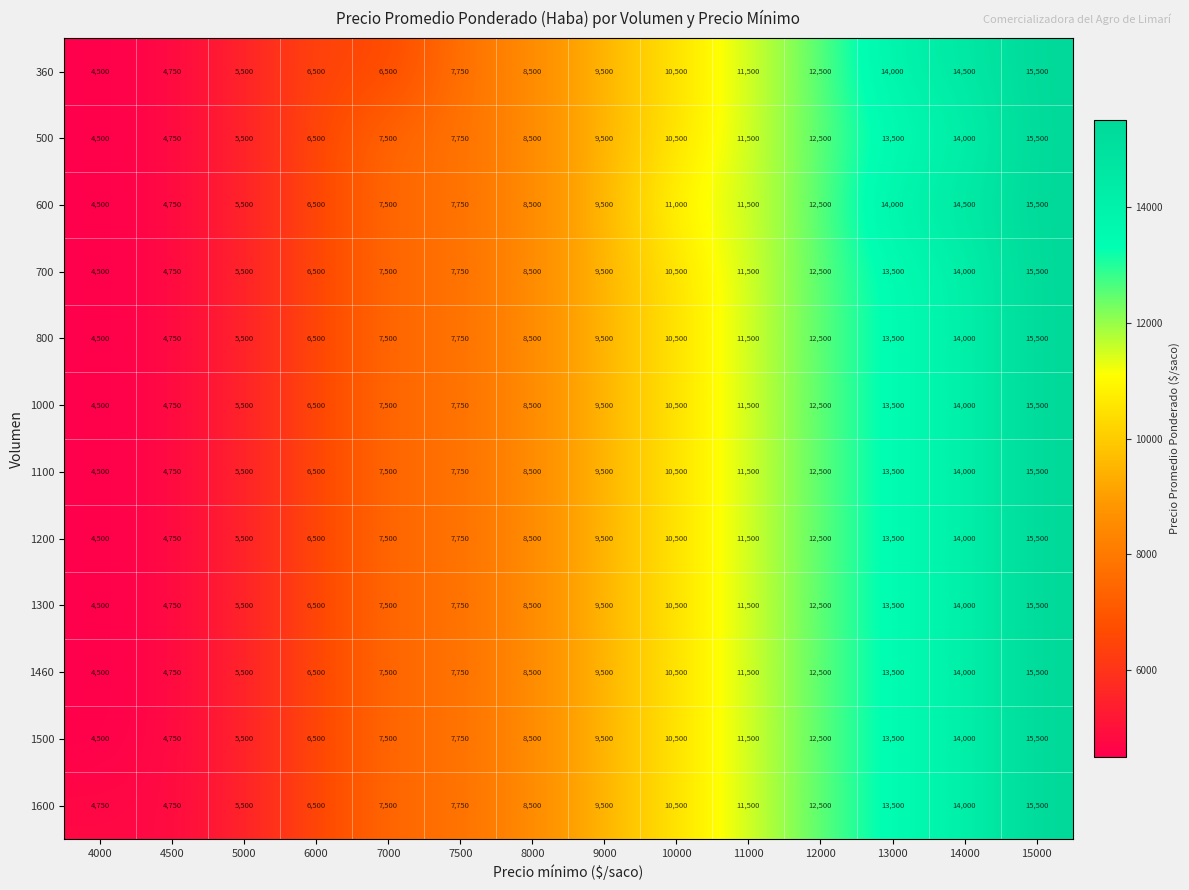

What is the total value across all series at 7500?

93000